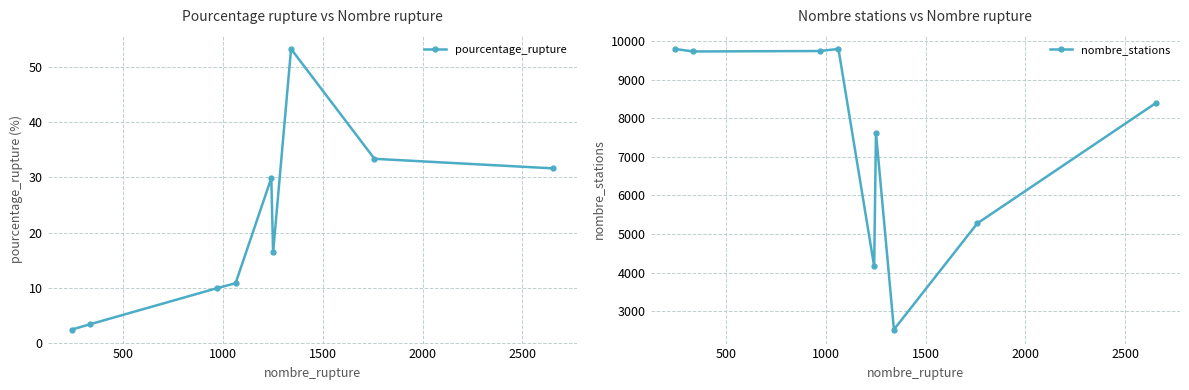

In nombre_stations, how many points are lower than both neighbors (excluding endpoints)?

3